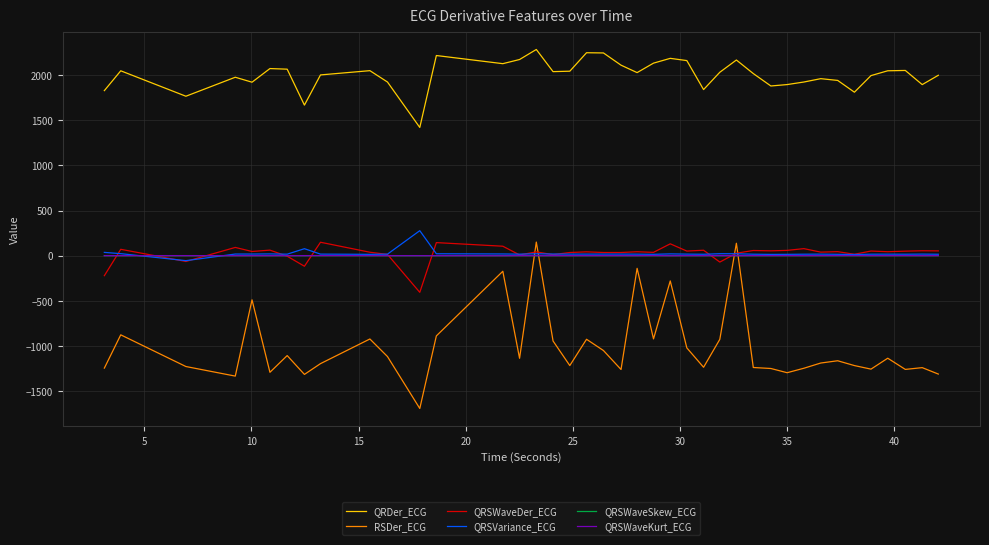

How many lines are shown in the chart?

6